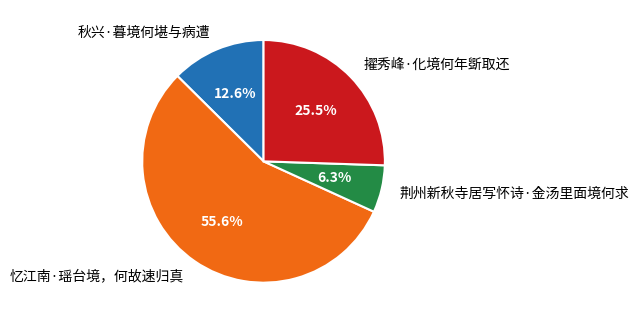

To the nearest percent, what is the average slice percentage?

25%